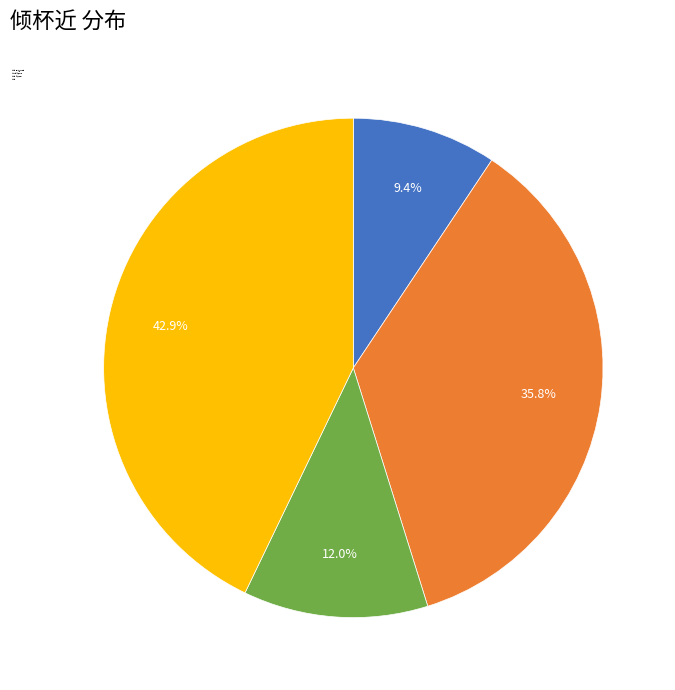

Is there a majority slice in this chart?

No